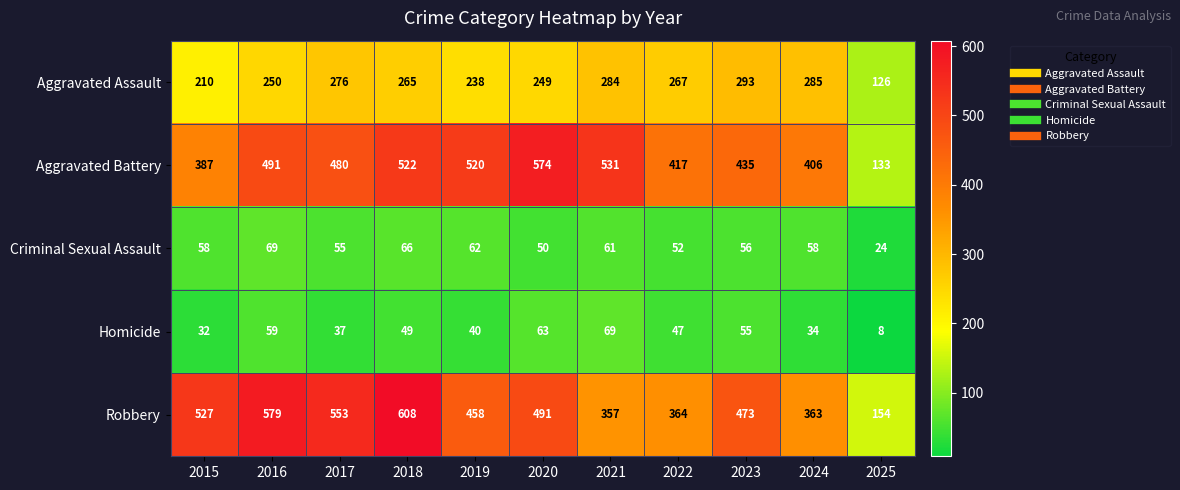

True or false: Homicide has a value of 8 at 2025.

True